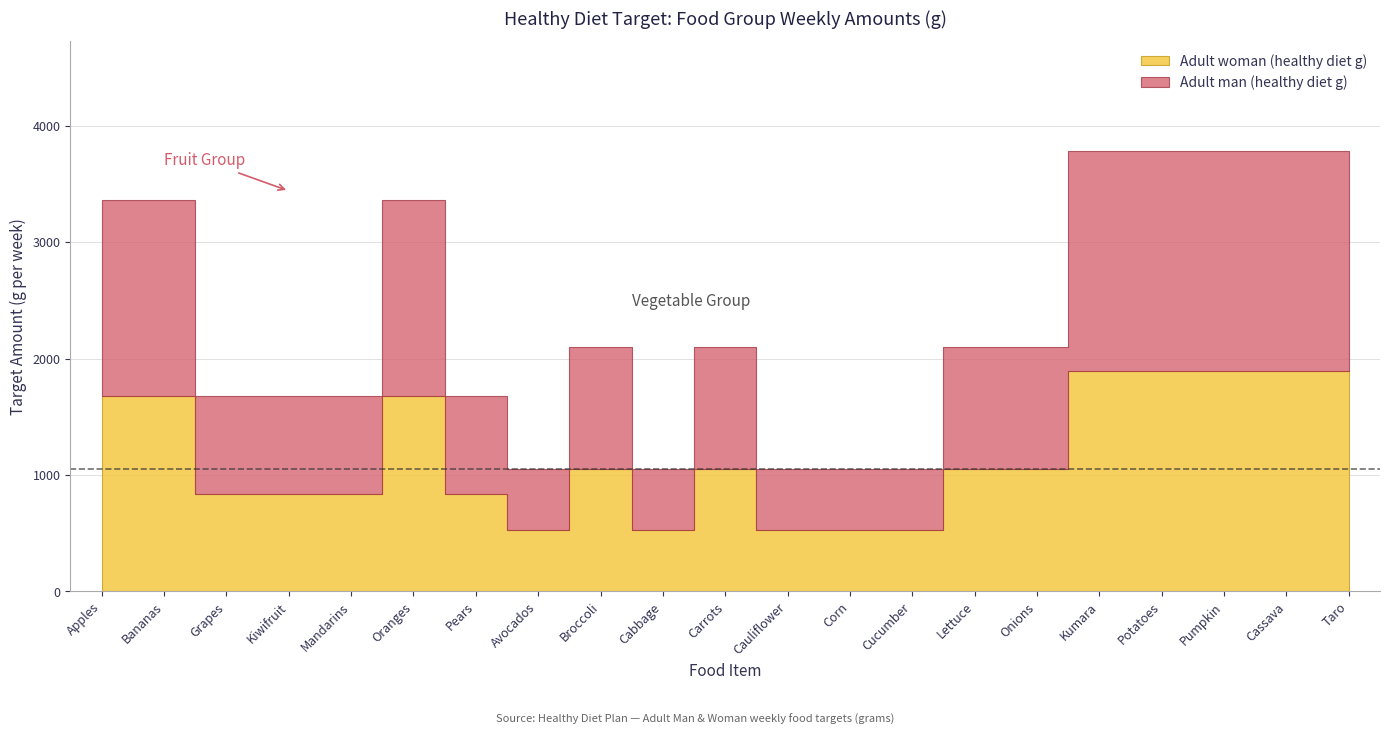

How many Adult woman (healthy diet g) values are between 525 and 1680?

16